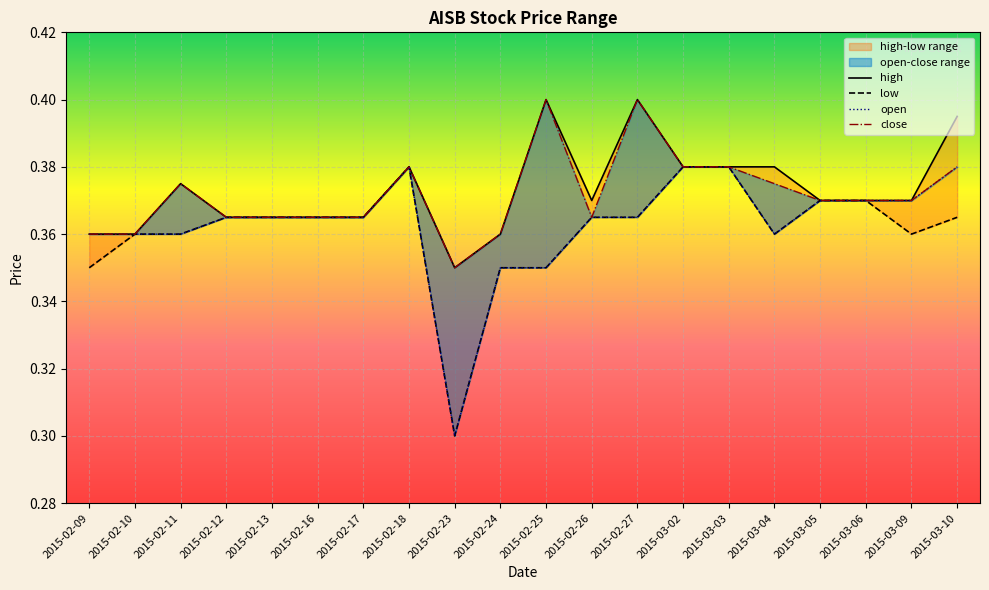

List the series in order of their peak value, lowest first.

low, open, high, close